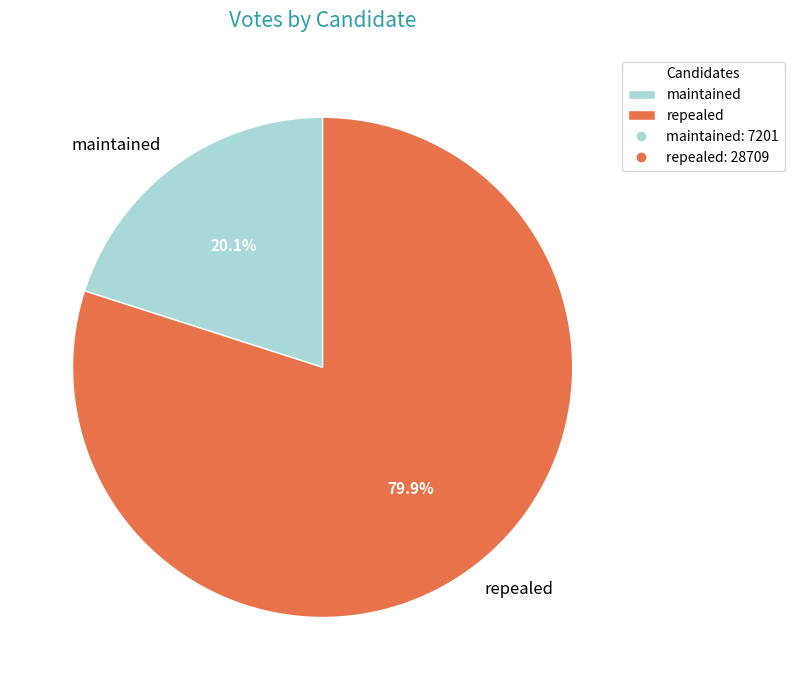

To the nearest percent, what percentage of the pie is maintained?

20%